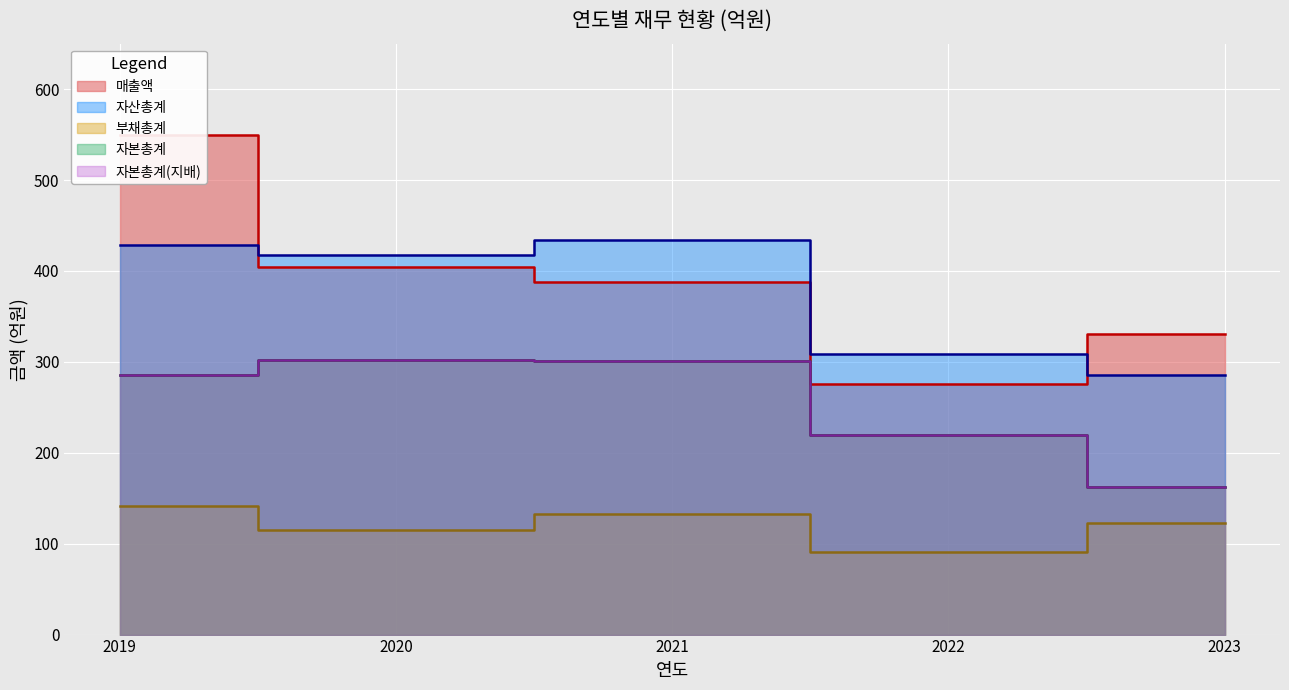

Reading left to right, list all the values displayed in this chart.

매출액: 2019=549	2020=404	2021=388	2022=276	2023=331
자산총계: 2019=428	2020=417	2021=434	2022=309	2023=285
부채총계: 2019=141	2020=115	2021=133	2022=91	2023=123
자본총계: 2019=286	2020=302	2021=301	2022=219	2023=162
자본총계(지배): 2019=286	2020=302	2021=301	2022=219	2023=162